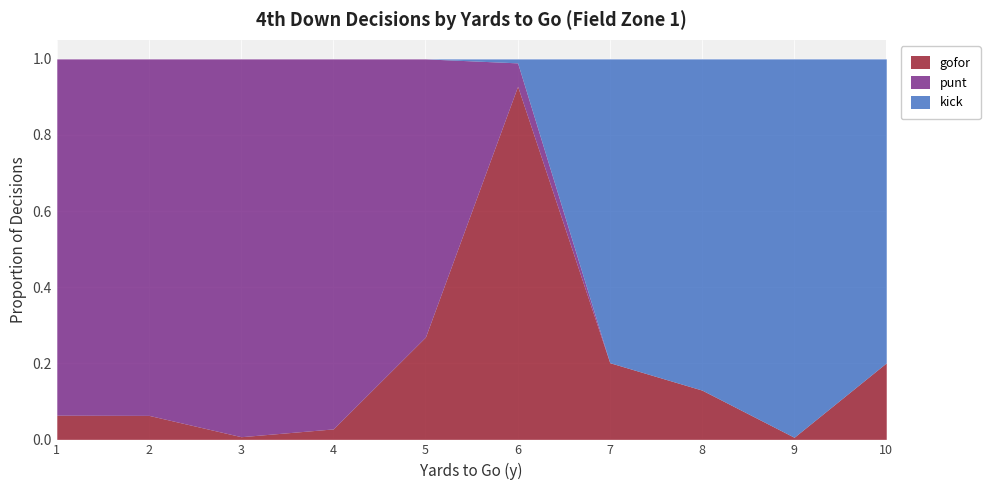

Which category has the lowest value in the gofor series?

9